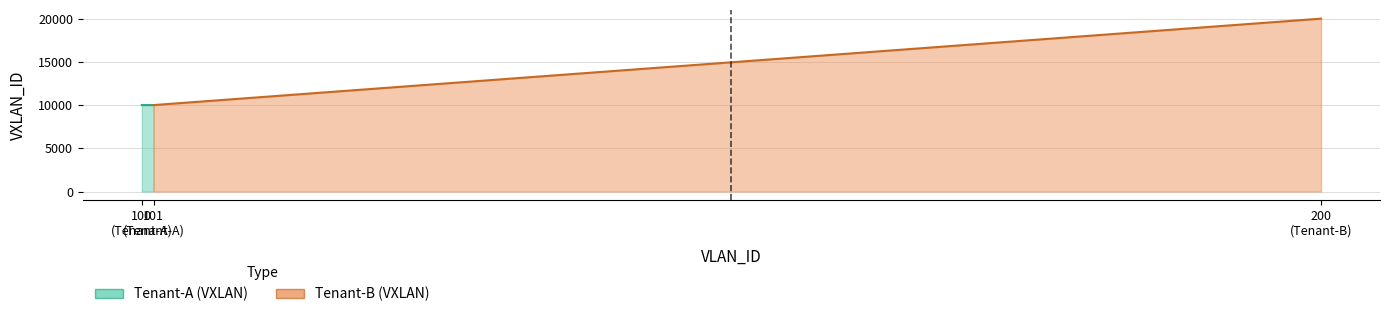

What is the greatest value displayed?

20000